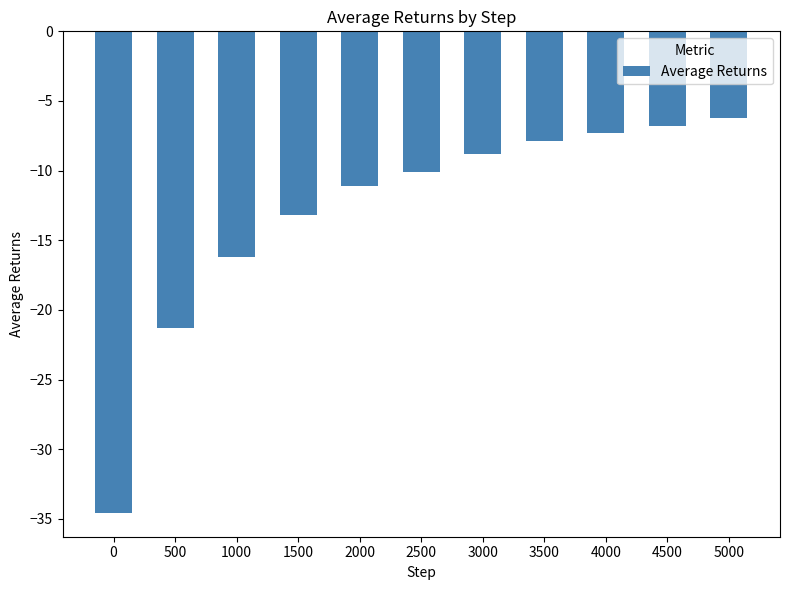

Does the chart contain stacked bars?

No